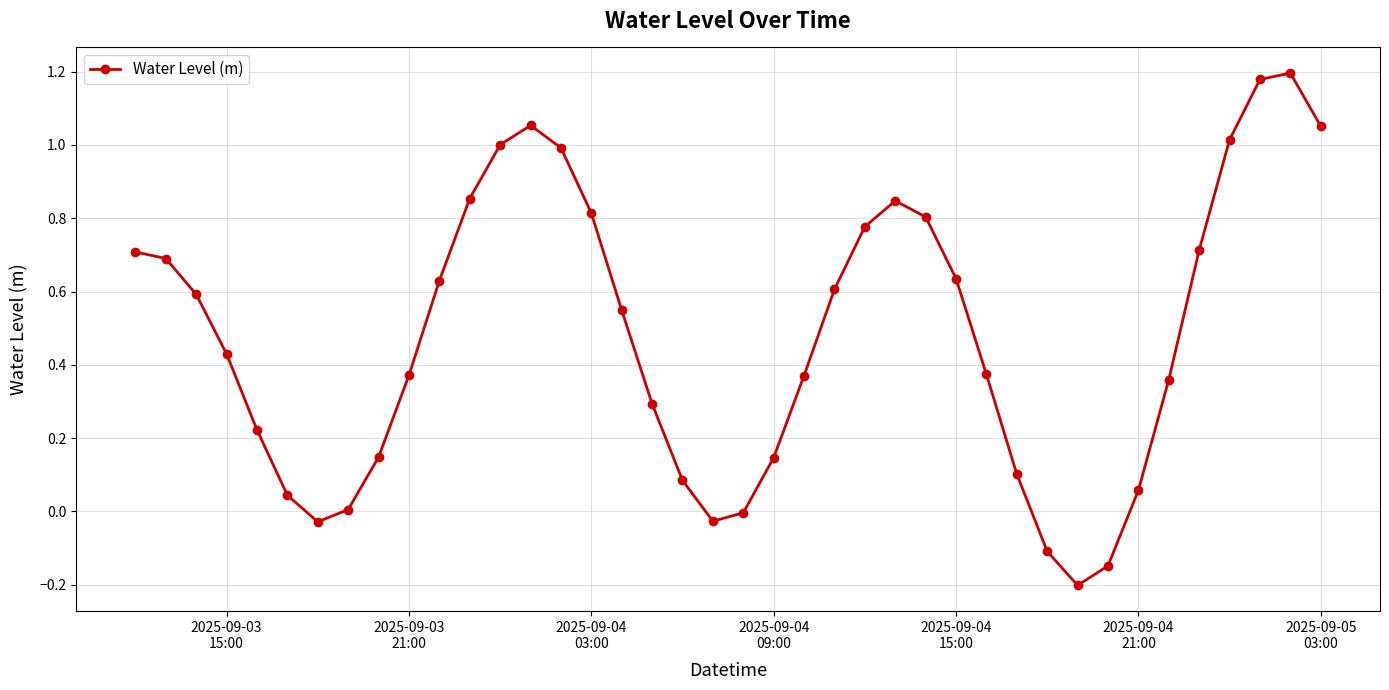

True or false: there are more than 0 points higher than both neighbors.

True